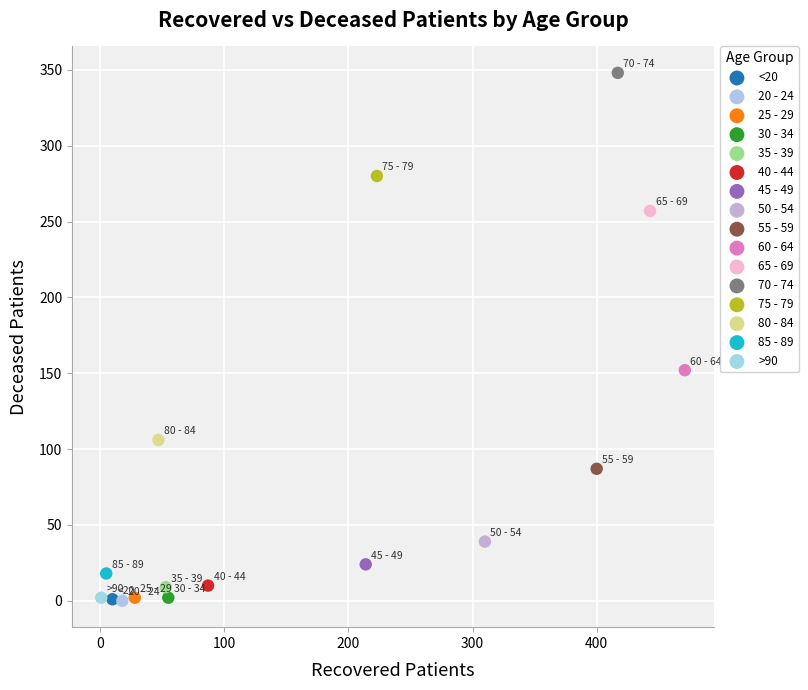

What are all the series names shown in the legend?

<20, 20 - 24, 25 - 29, 30 - 34, 35 - 39, 40 - 44, 45 - 49, 50 - 54, 55 - 59, 60 - 64, 65 - 69, 70 - 74, 75 - 79, 80 - 84, 85 - 89, >90